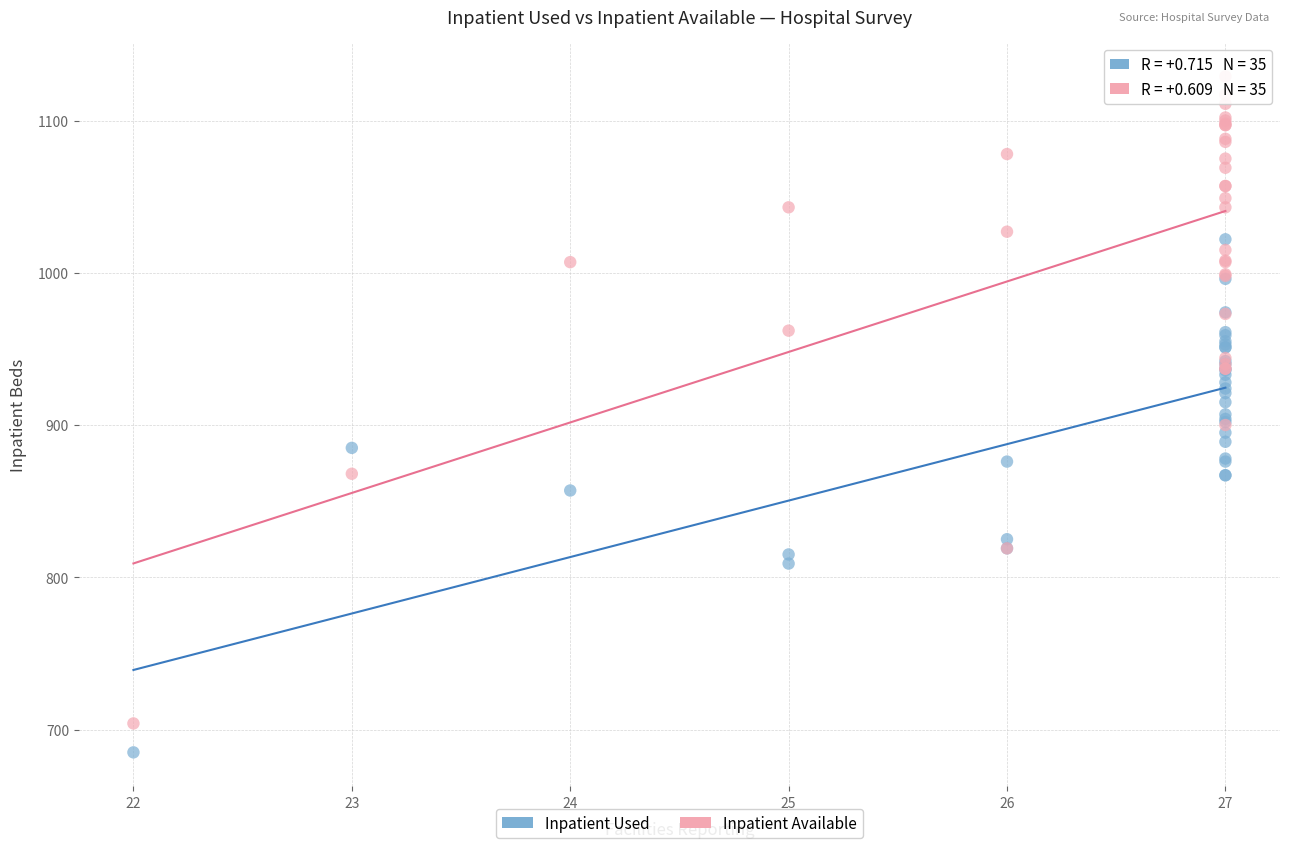

Which series contains the highest Y value?

Inpatient Available